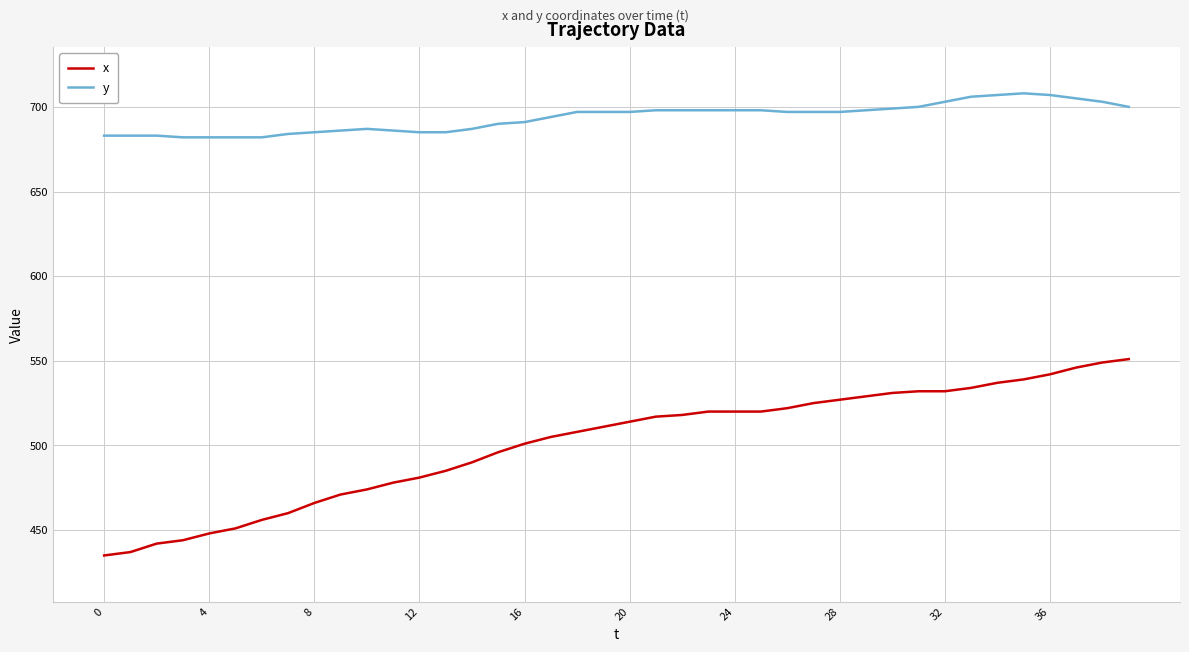

What is the difference between the maximum and minimum values in the y series?

26